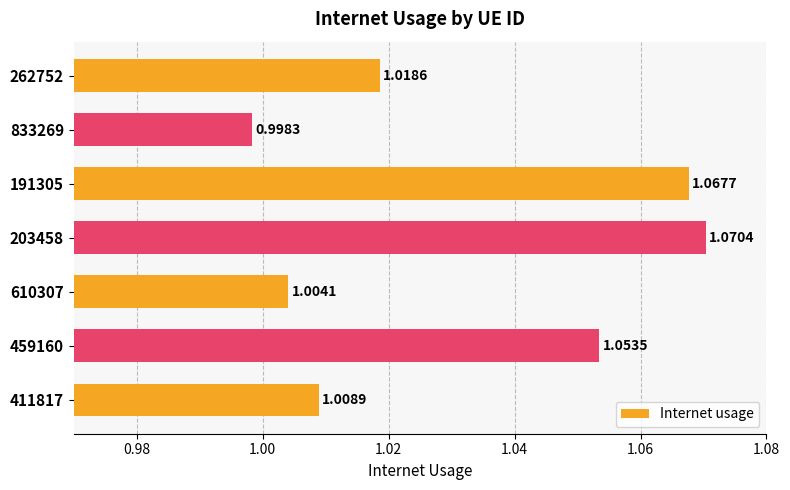

Where is the data nearest to the value 1?

833269